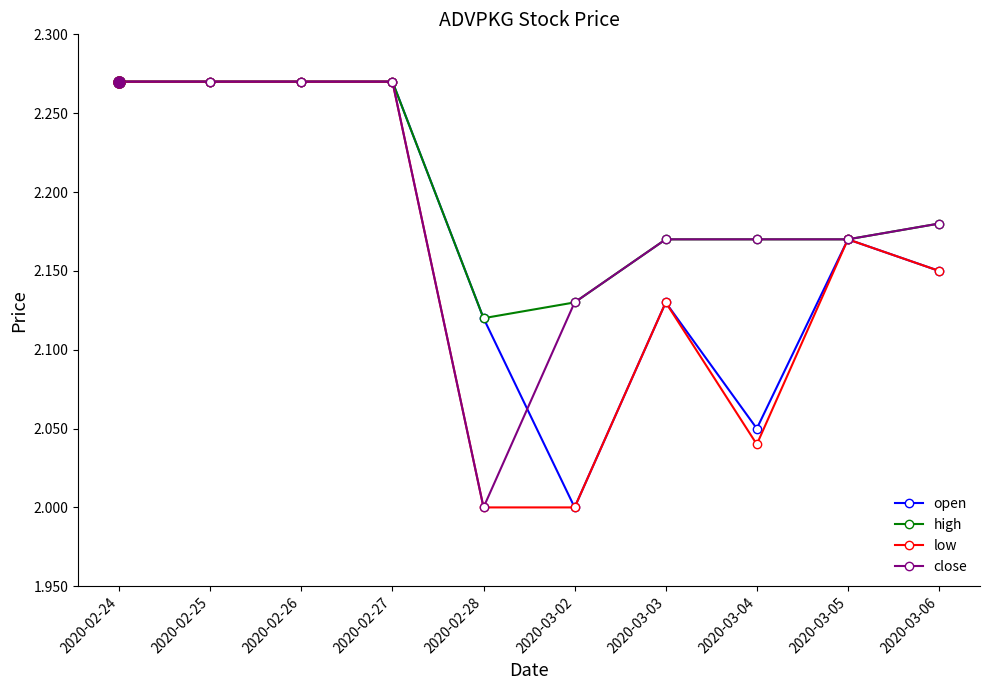

Is the value of high at 2020-03-05 greater than the value of low at 2020-03-06?

Yes